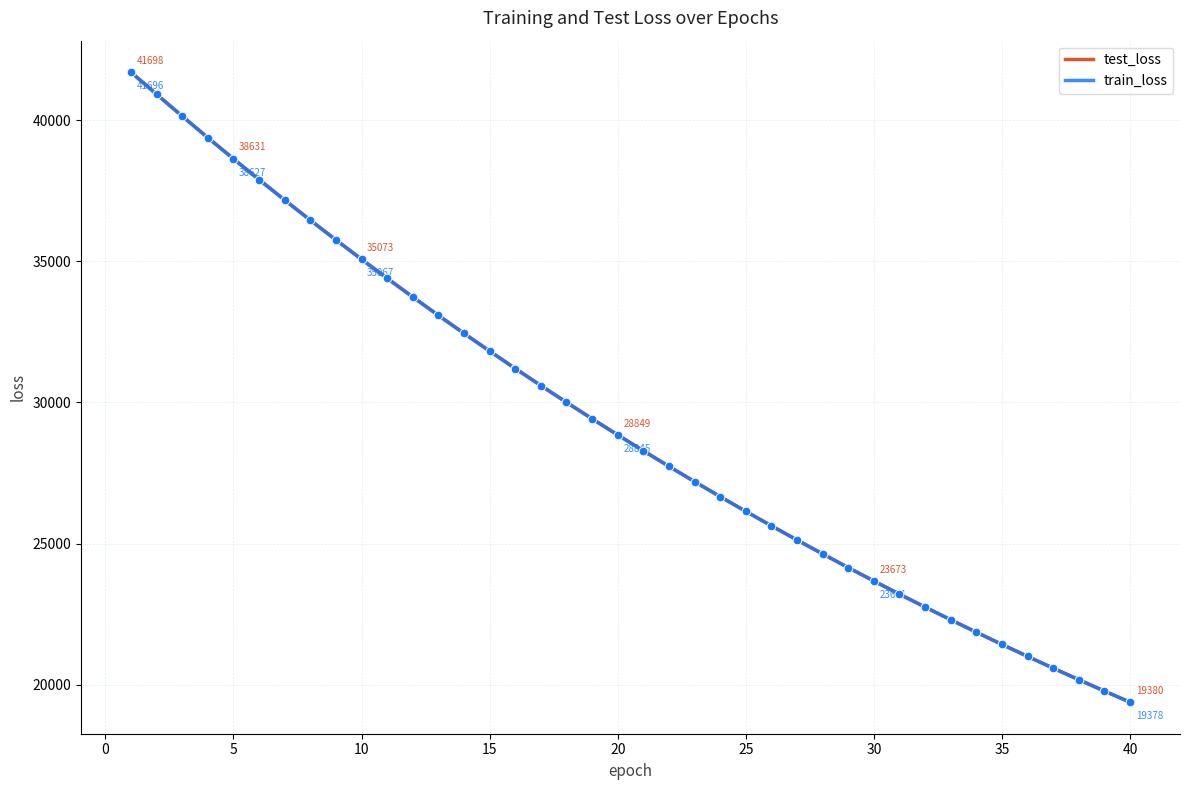

What is the maximum value shown in the chart?

41698.4